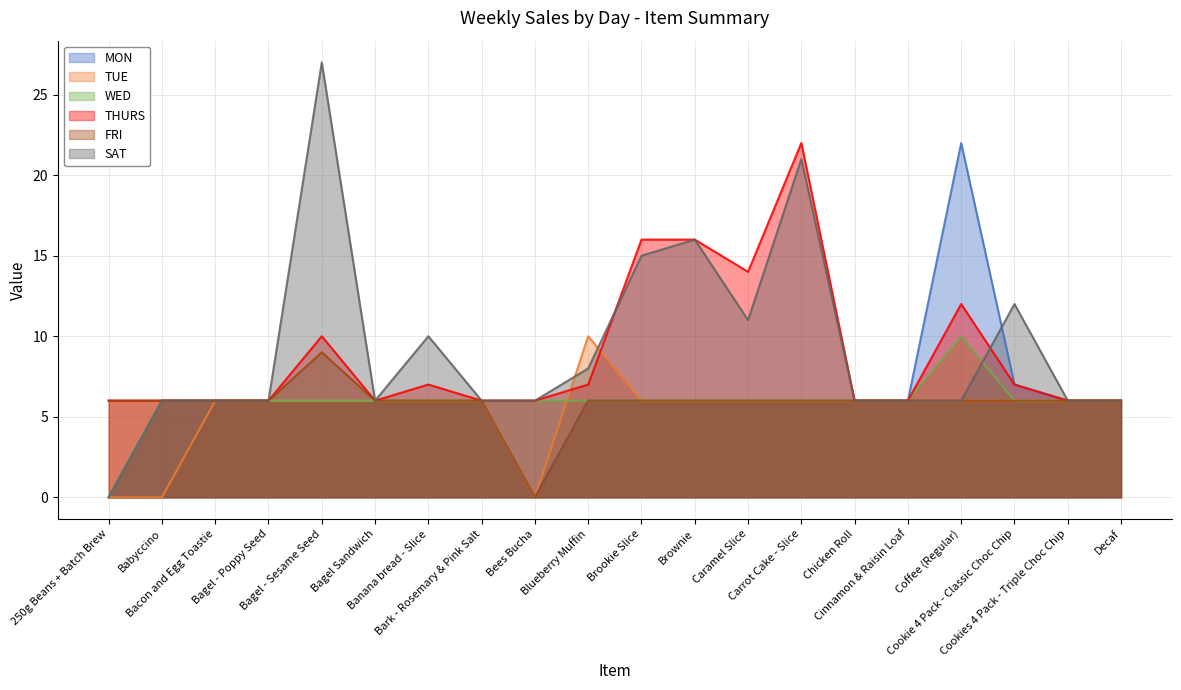

After their last crossing, which series has the higher values: SAT or TUE?

SAT